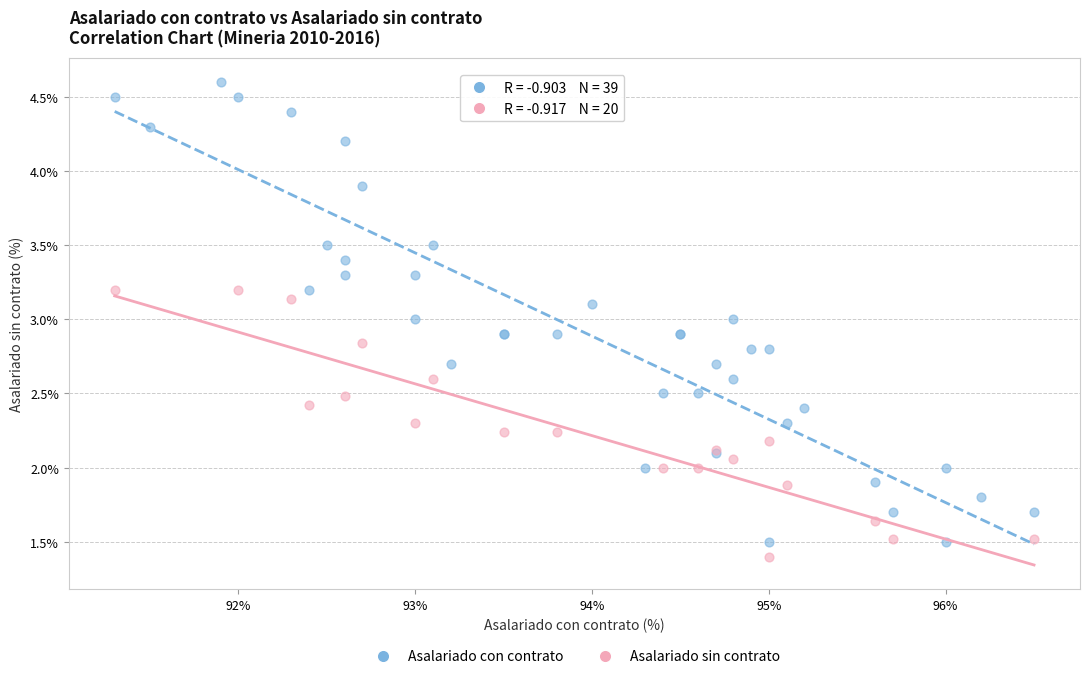

Which series reaches the maximum Y coordinate?

Asalariado con contrato